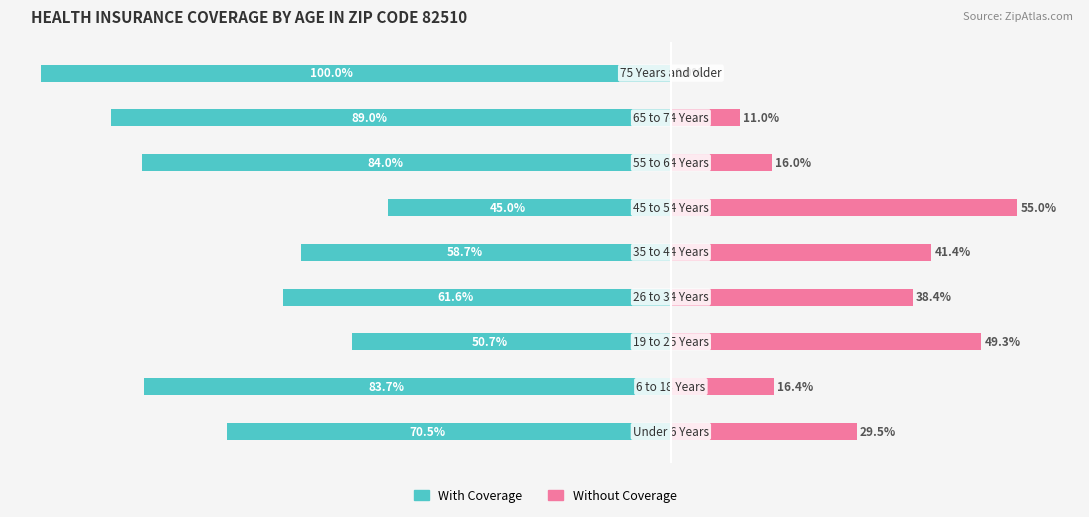

What value does the With Coverage series have at 1?

-83.7